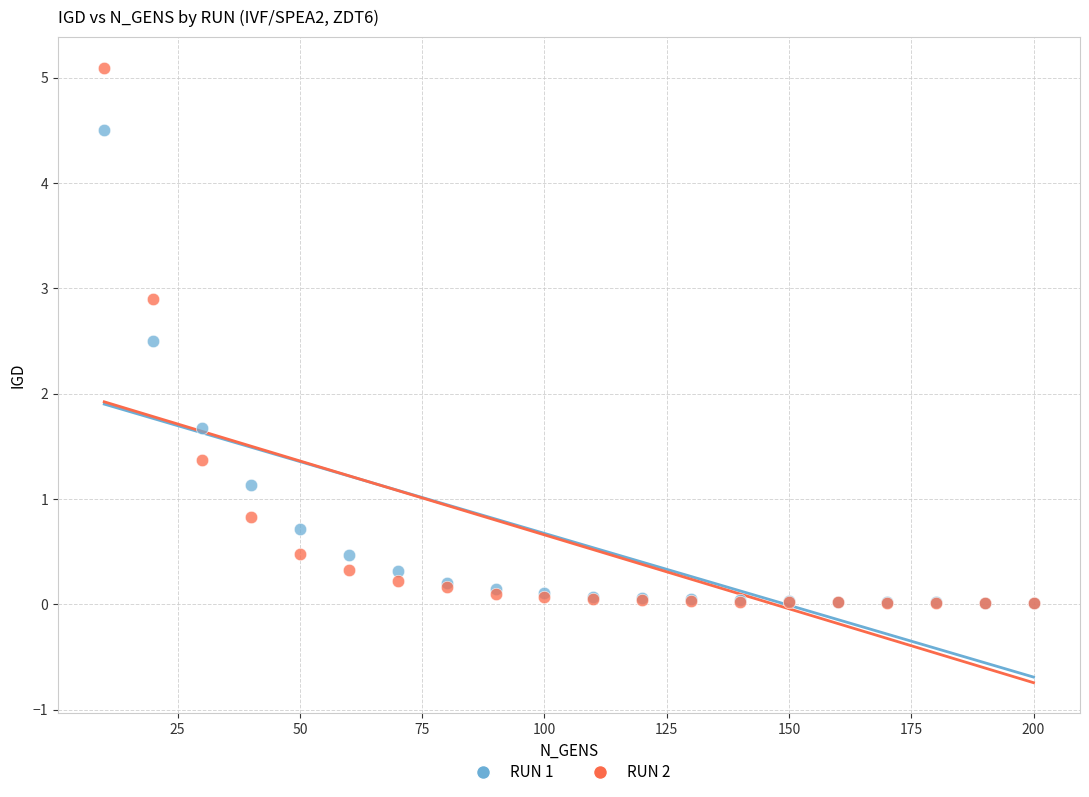

Which series reaches the maximum Y coordinate?

RUN 2